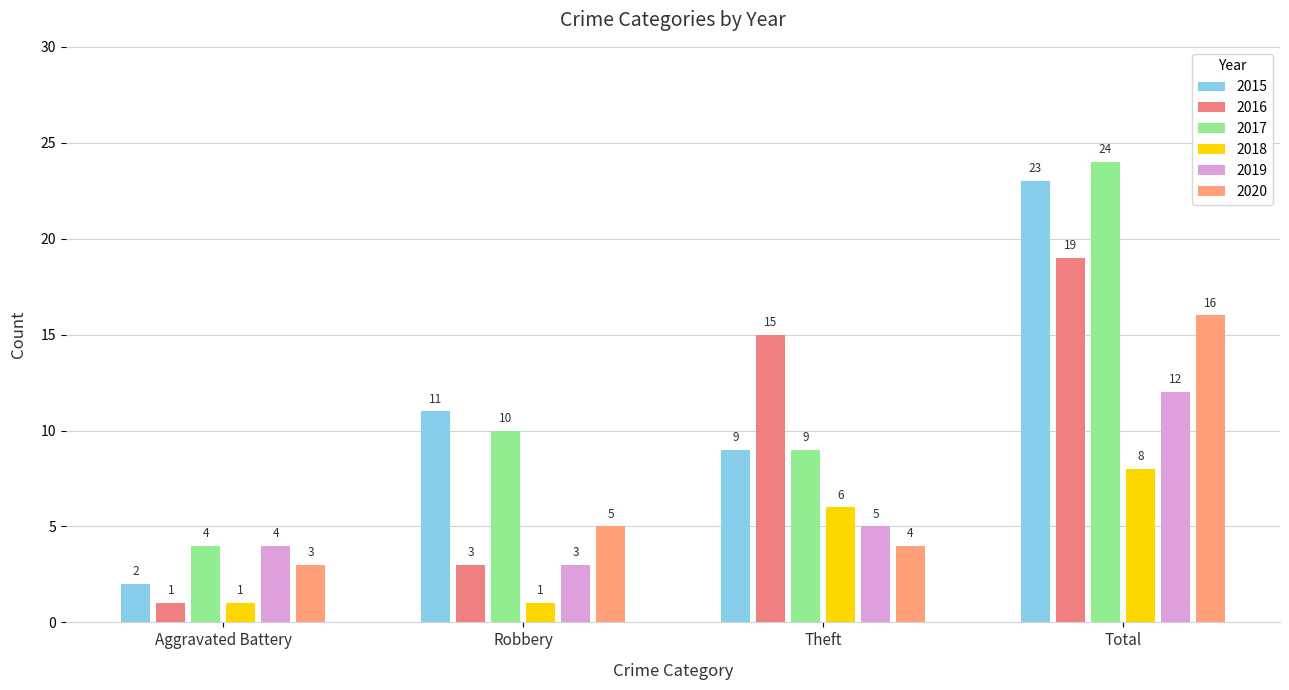

How many data points does each series have?

4